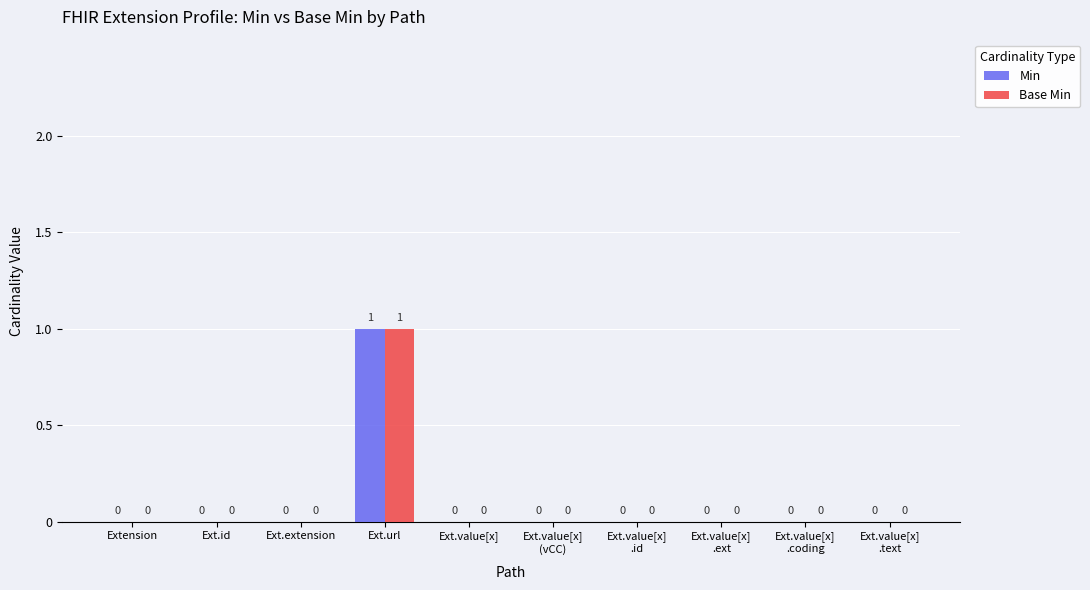

The Min series shows -1 at Ext.value[x]. True or false?

False